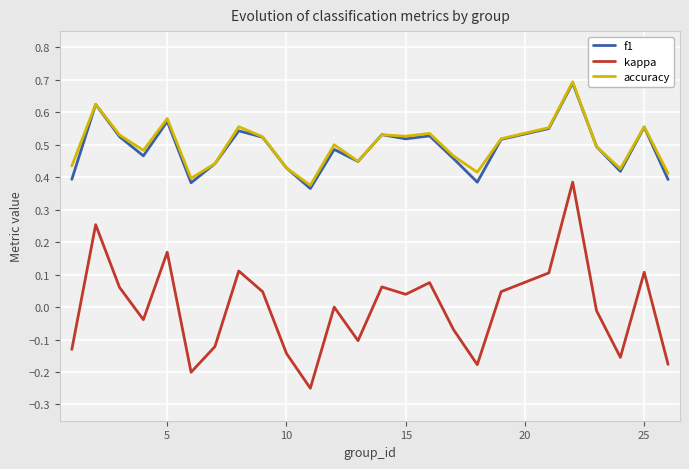

Which series has the widest spread of values?

kappa